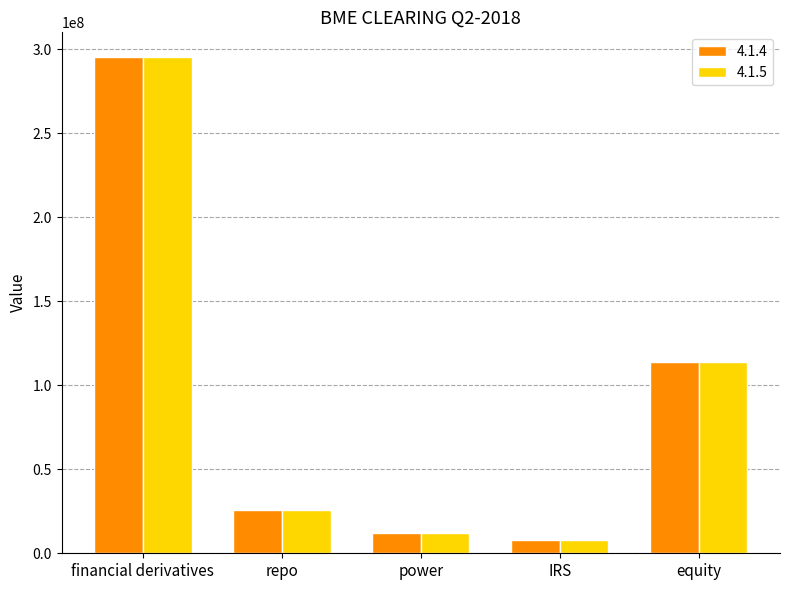

How many series are shown in this chart?

2